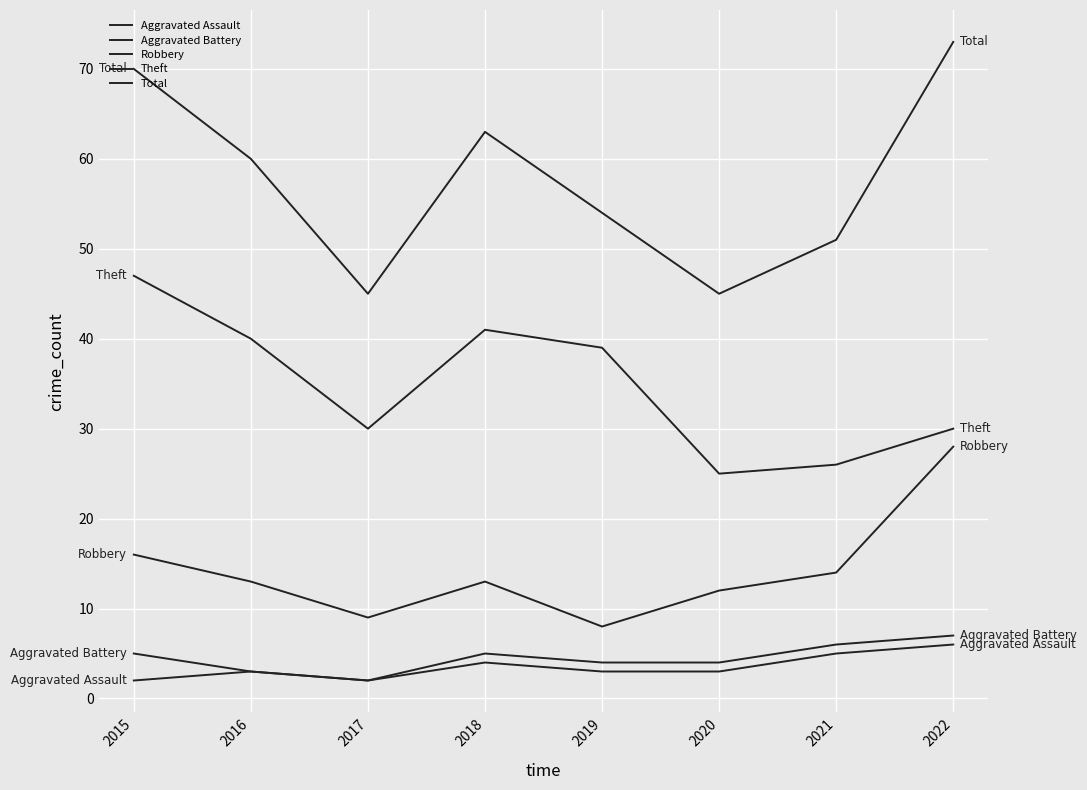

Count the number of data series in this chart.

5